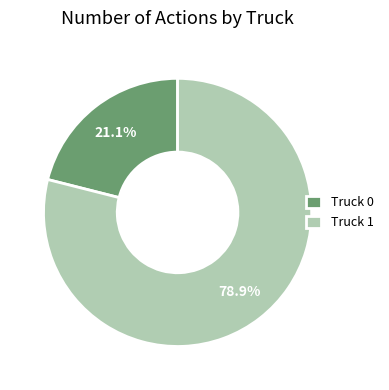

Count the number of slices in the pie.

2